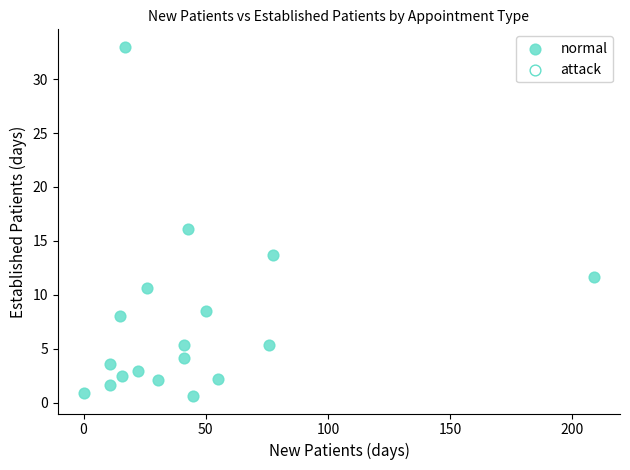

What is the range of X values (max minus min)?

209.1